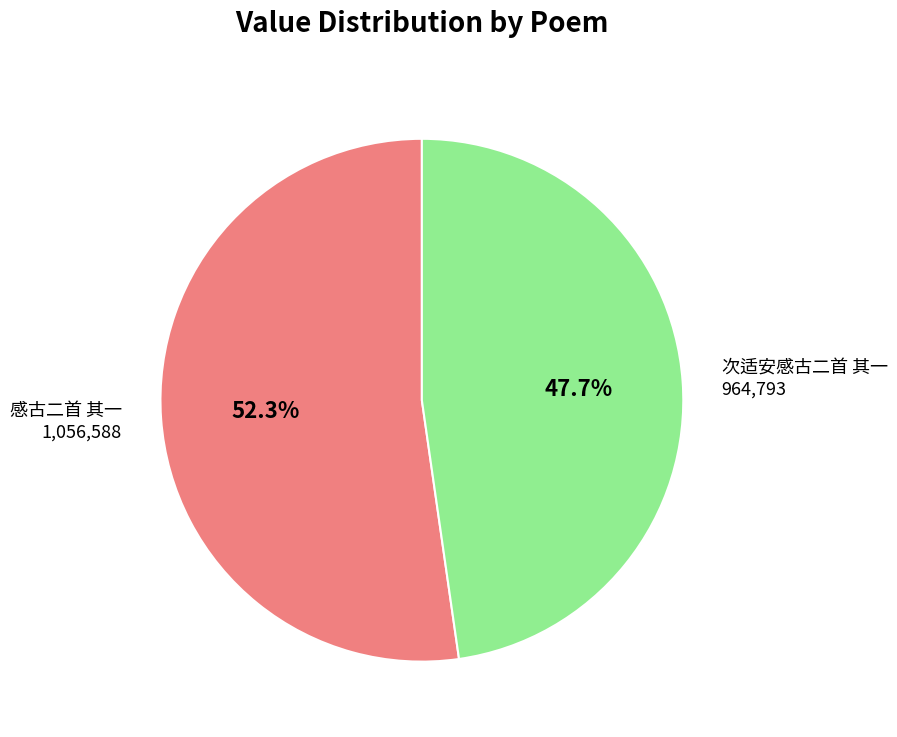

Is it true that 次适安感古二首 其一 is 48% of the pie?

True